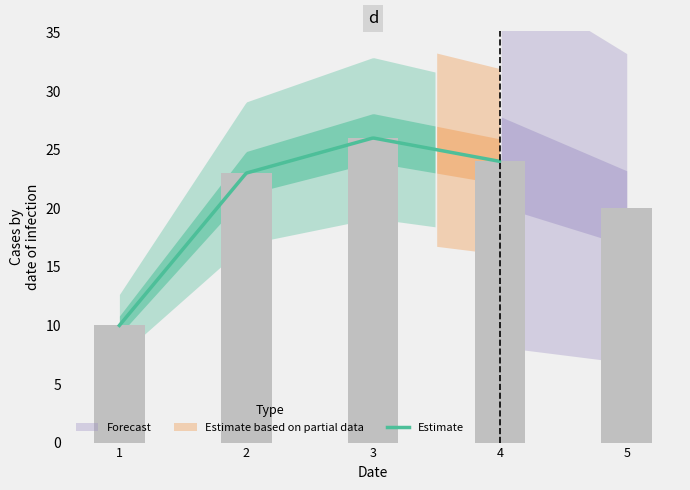

What is the difference between the maximum and minimum values?

16